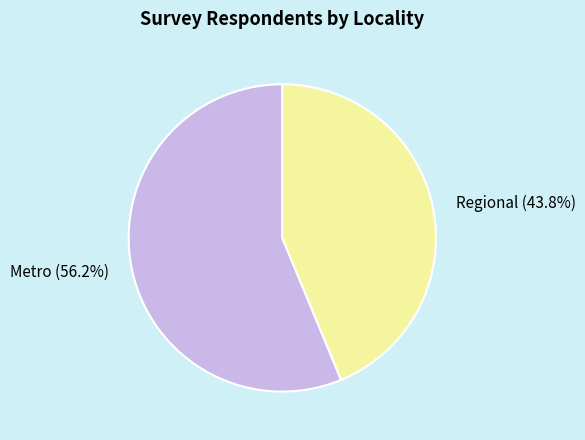

Is the sum of Regional and Metro greater than half?

Yes